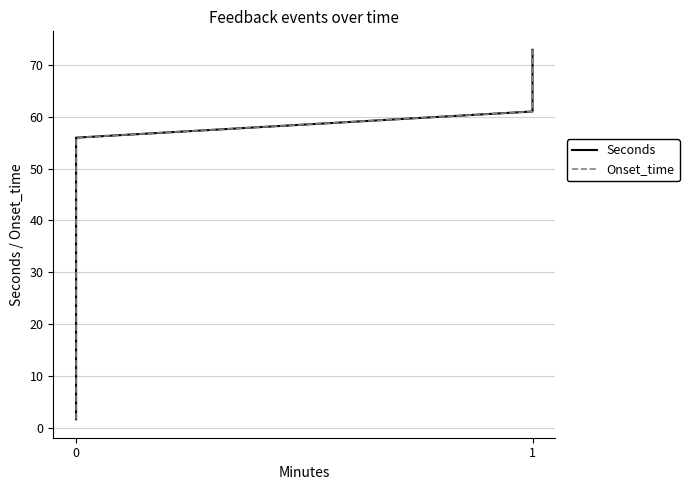

True or false: Onset_time and Seconds cross at least once.

False